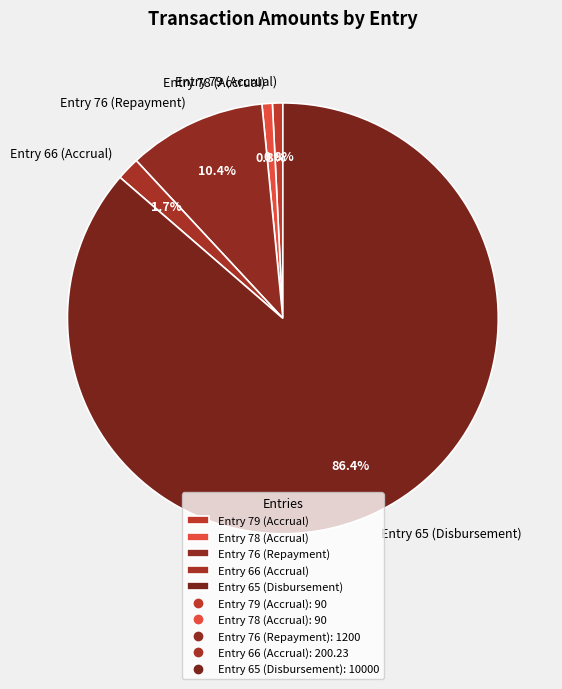

Which category has the biggest portion of the pie?

Entry 65 (Disbursement)